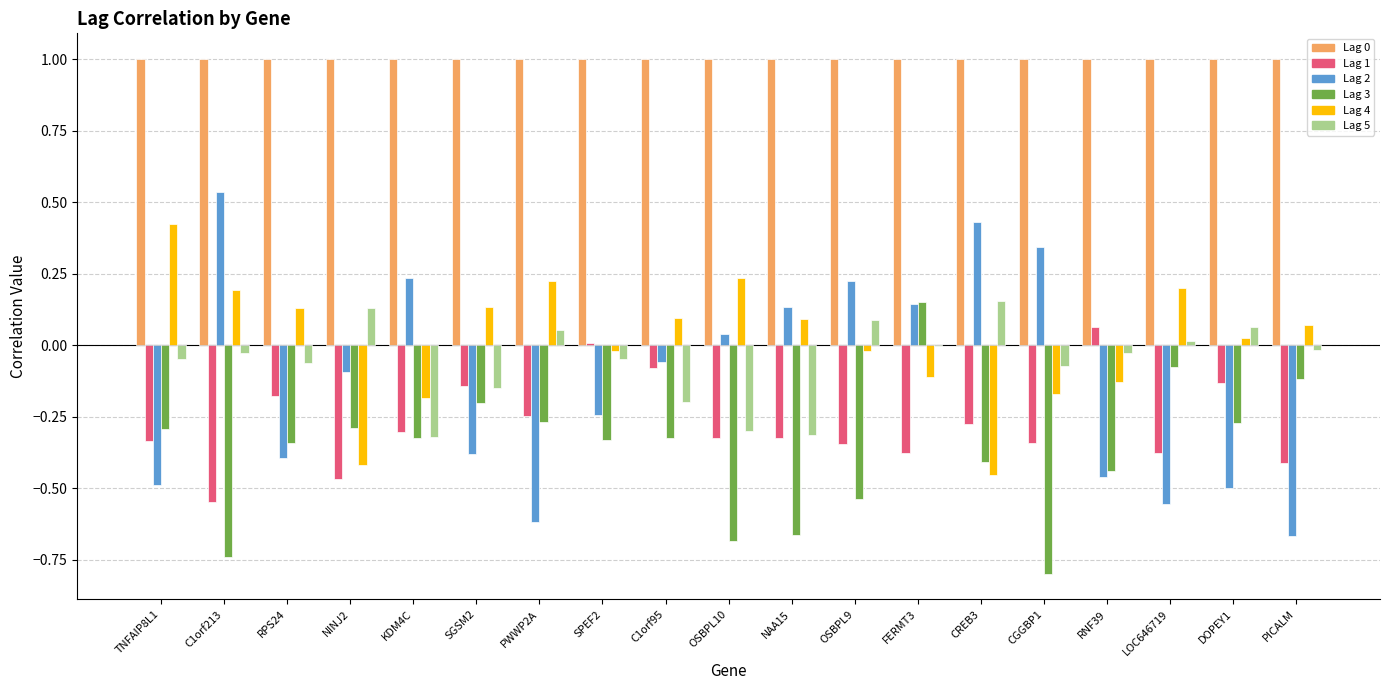

How many groups of bars are there?

19